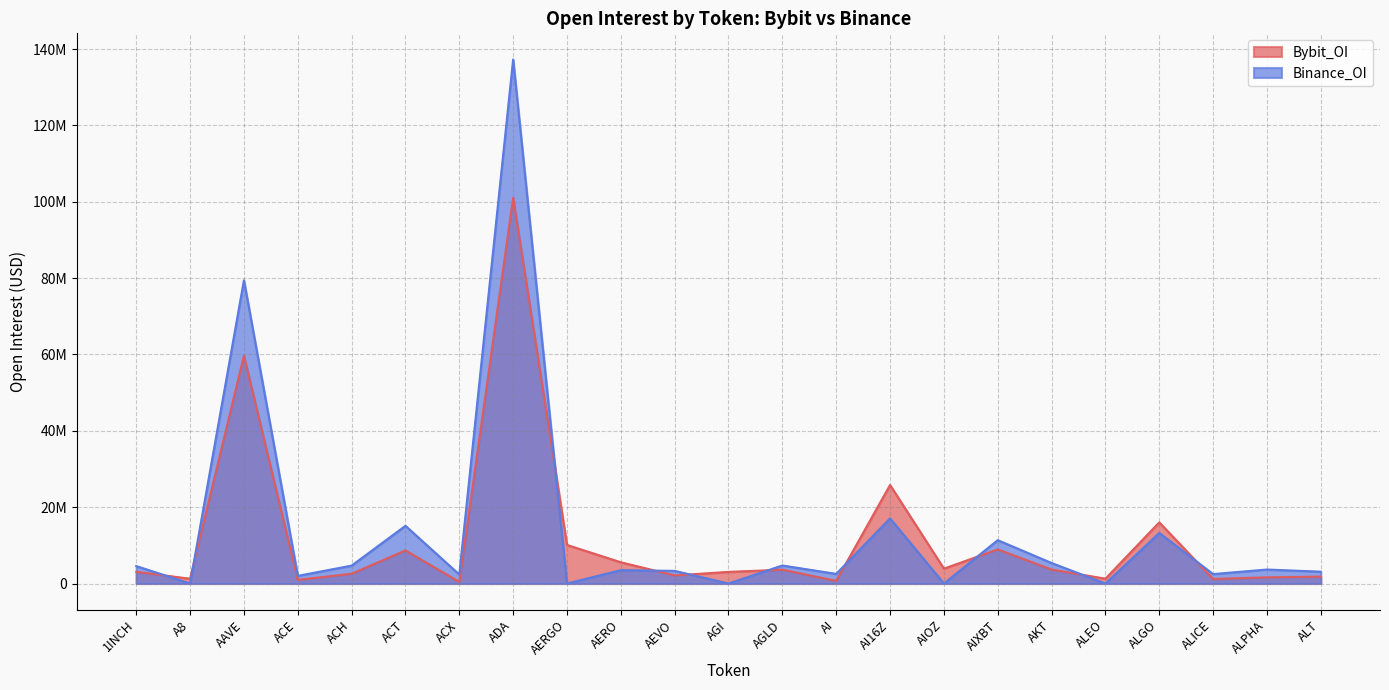

True or false: Bybit_OI has a value of 2460427 at AKT.

False